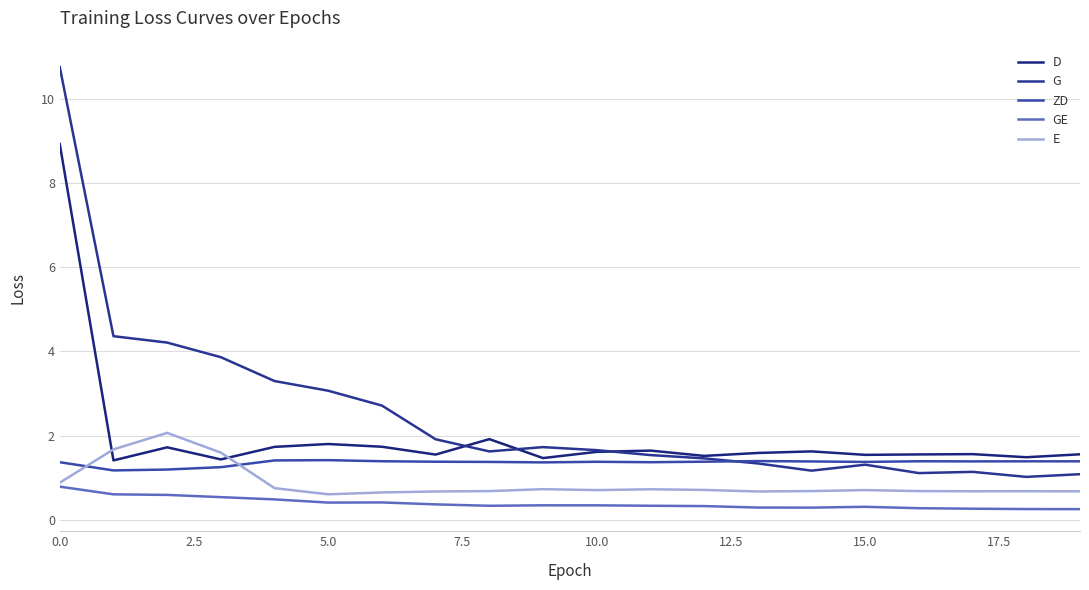

How many lines are shown in the chart?

5